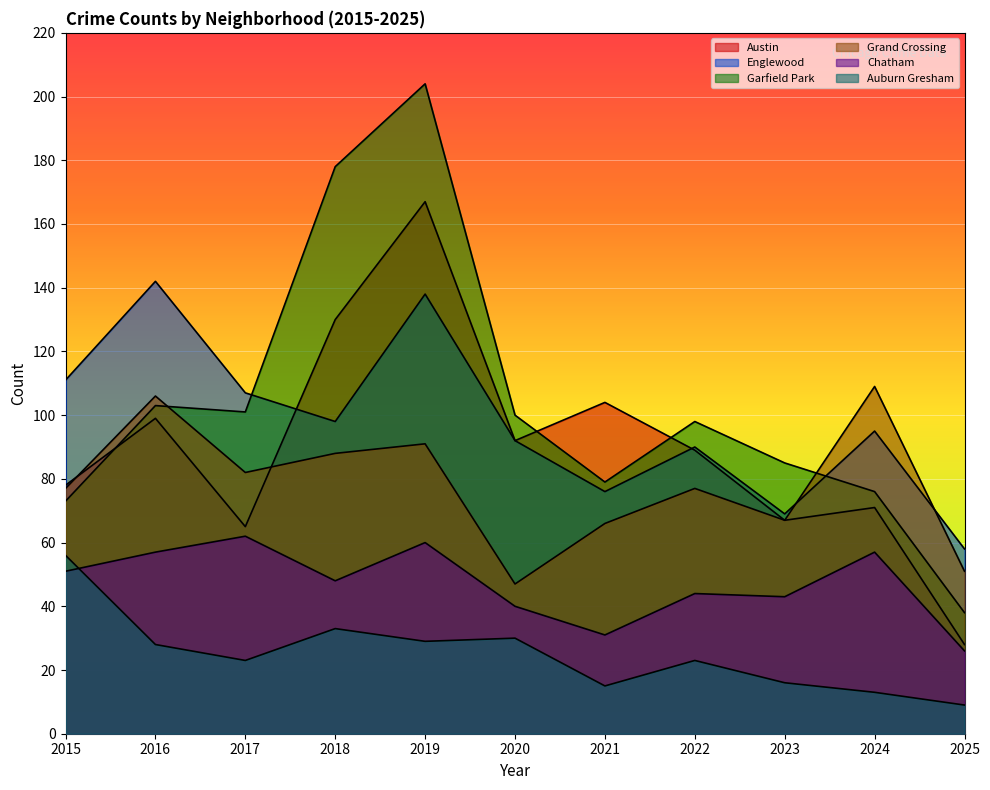

How many lines are shown in the chart?

6